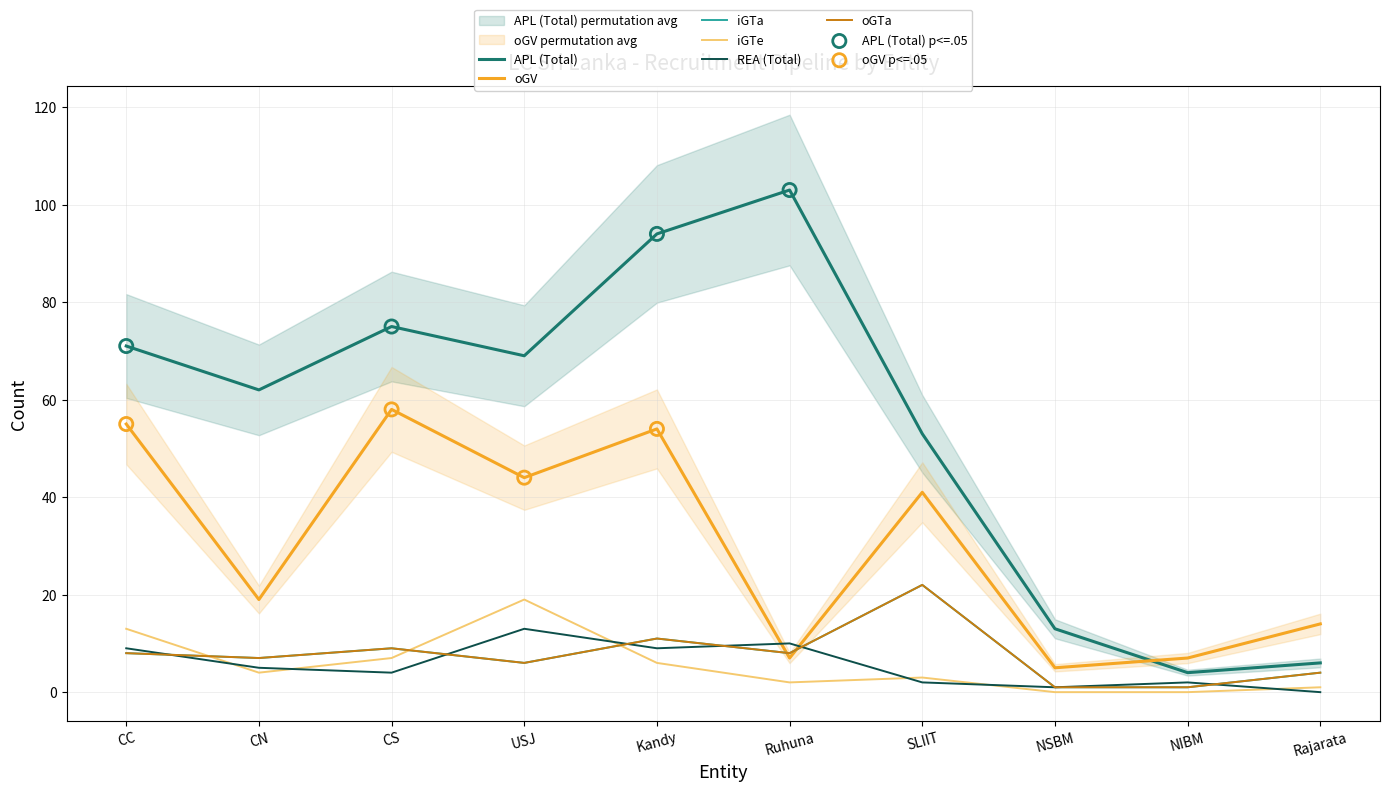

At how many categories does at least one series exceed 46?

7